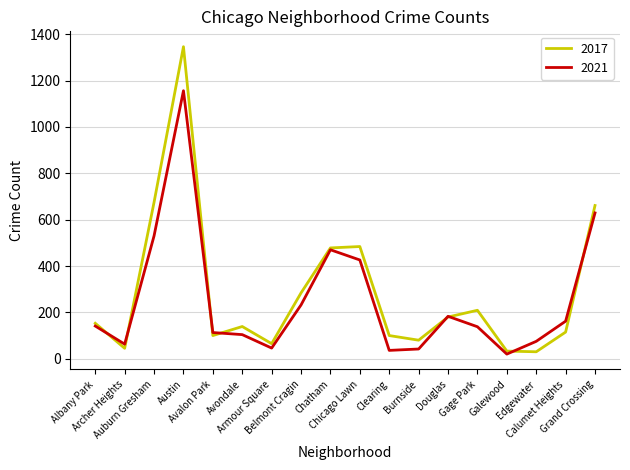

What is the difference between the maximum and minimum values in the 2017 series?

1316